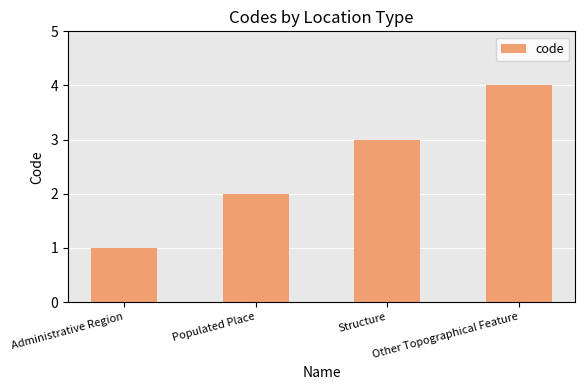

What is the difference between the values at Administrative Region and Populated Place?

1